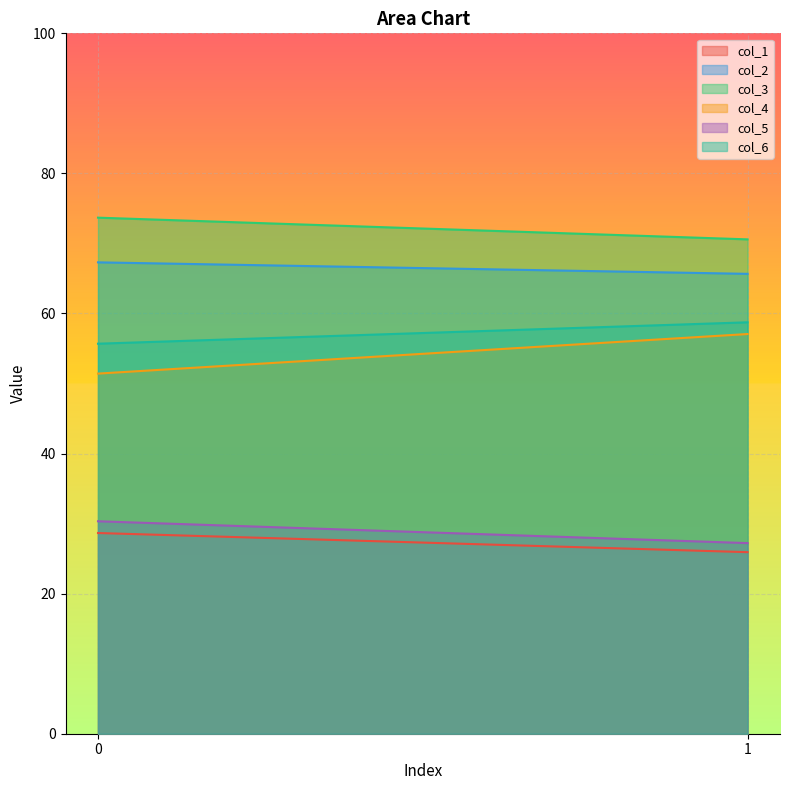

List the labels in order of col_1 value, largest first.

0, 1